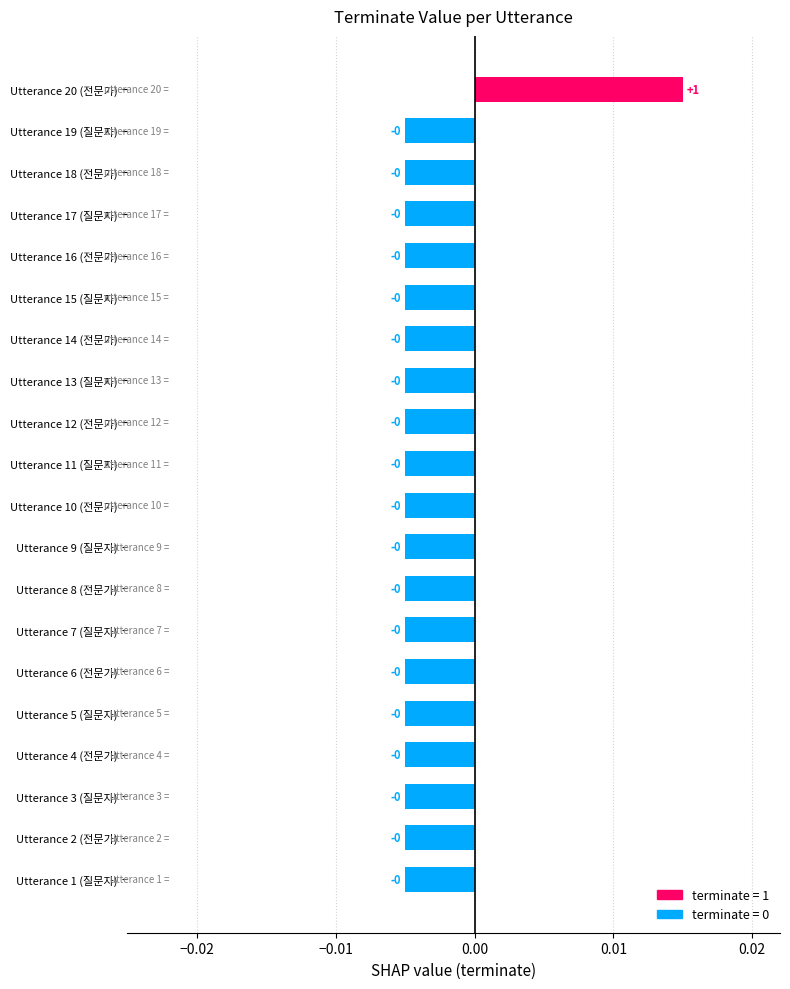

The value at Utterance 16 (전문가) is -0.0. True or false?

True